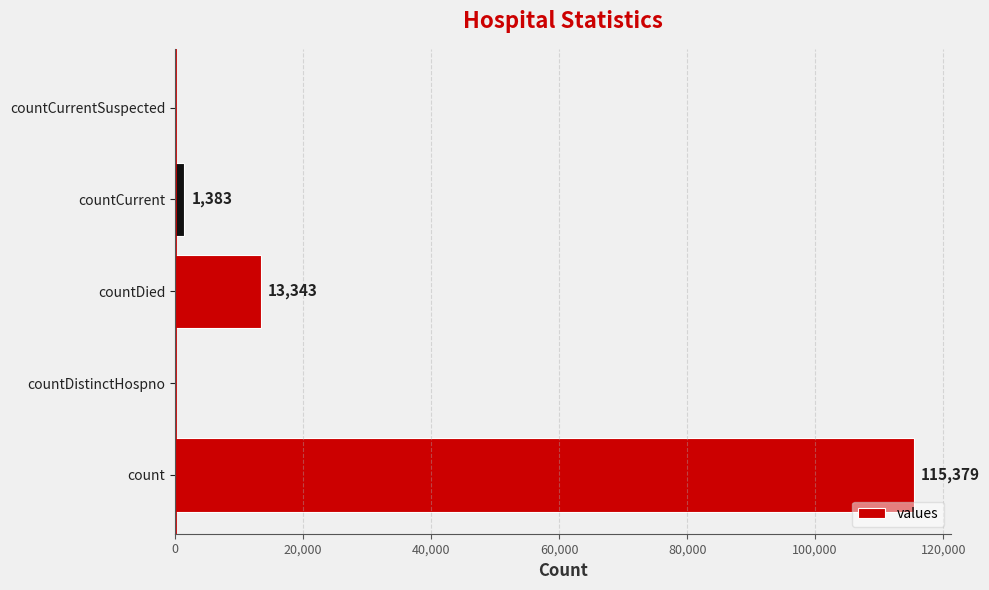

True or false: the data shows 40127 at countDistinctHospno.

False